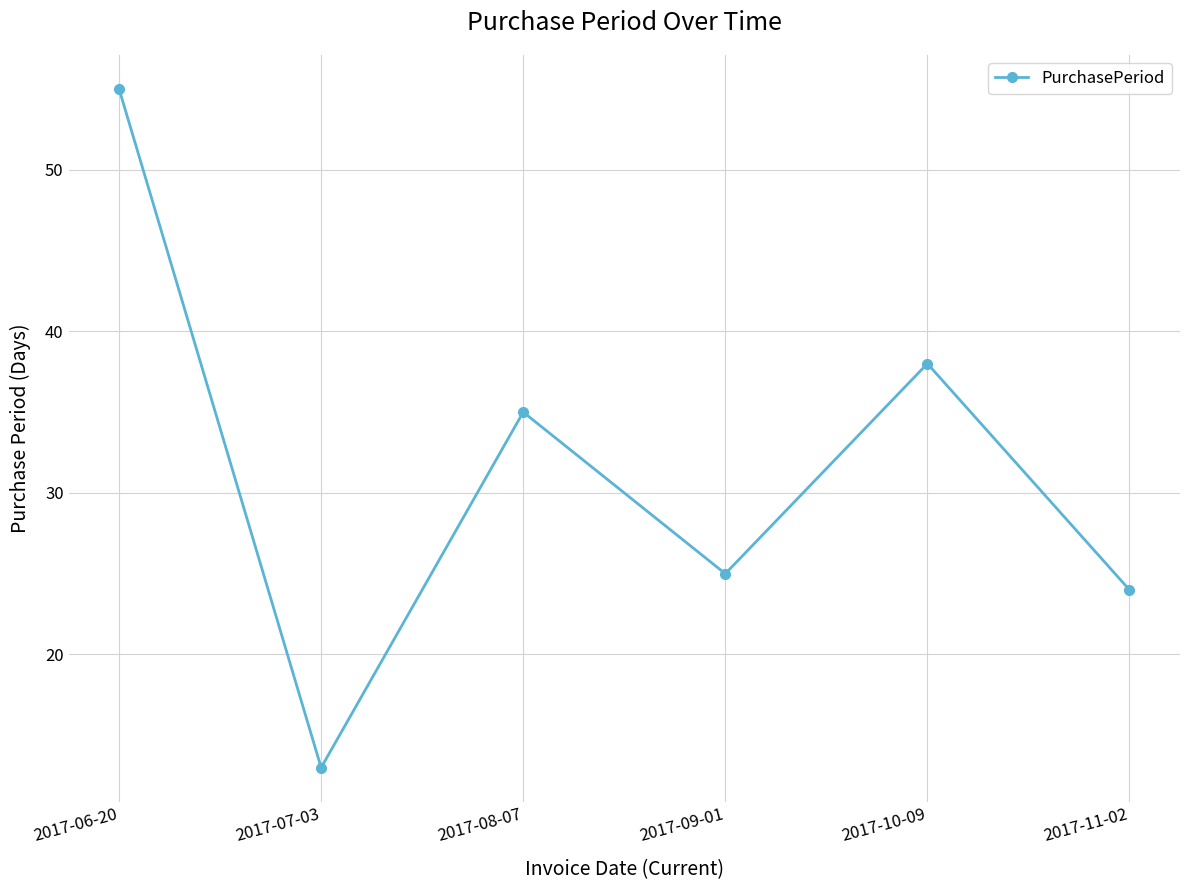

What is the average value?

32